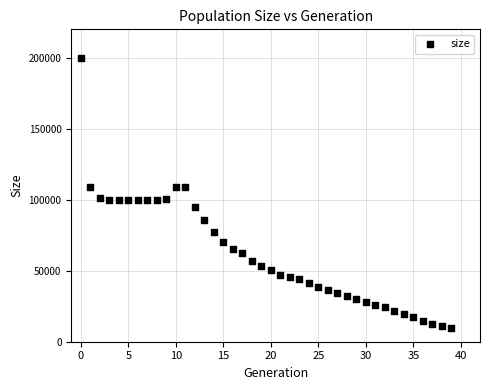

What is the range of Y values (max minus min)?

189975